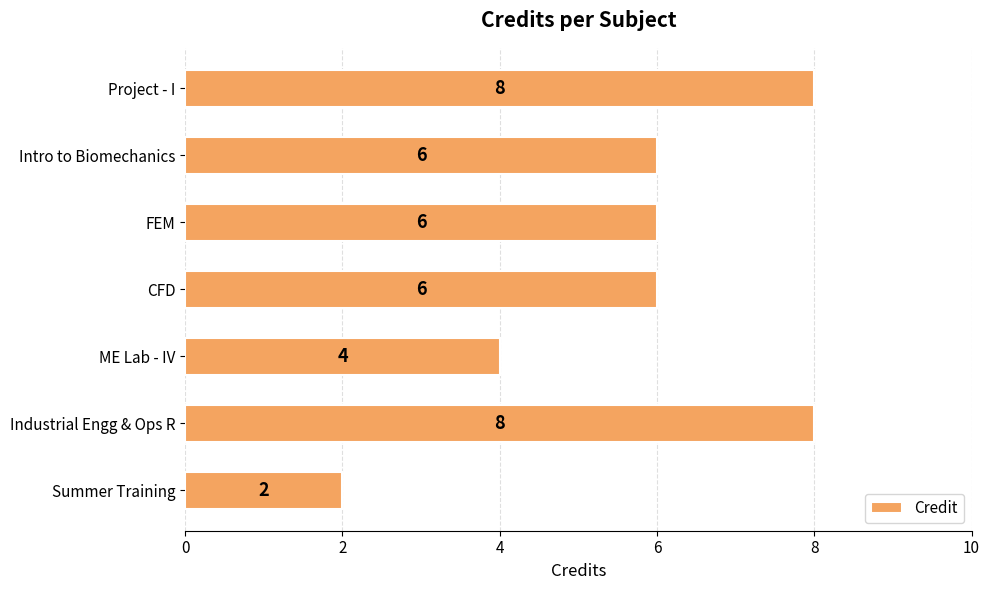

Is it true that the value at Project - I is 8?

True